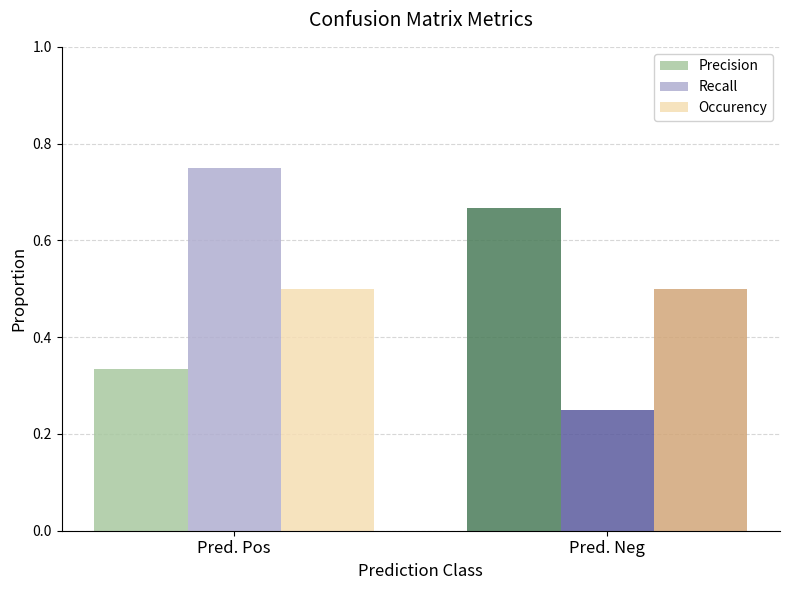

Rank the categories by Precision value from lowest to highest.

Pred. Pos, Pred. Neg